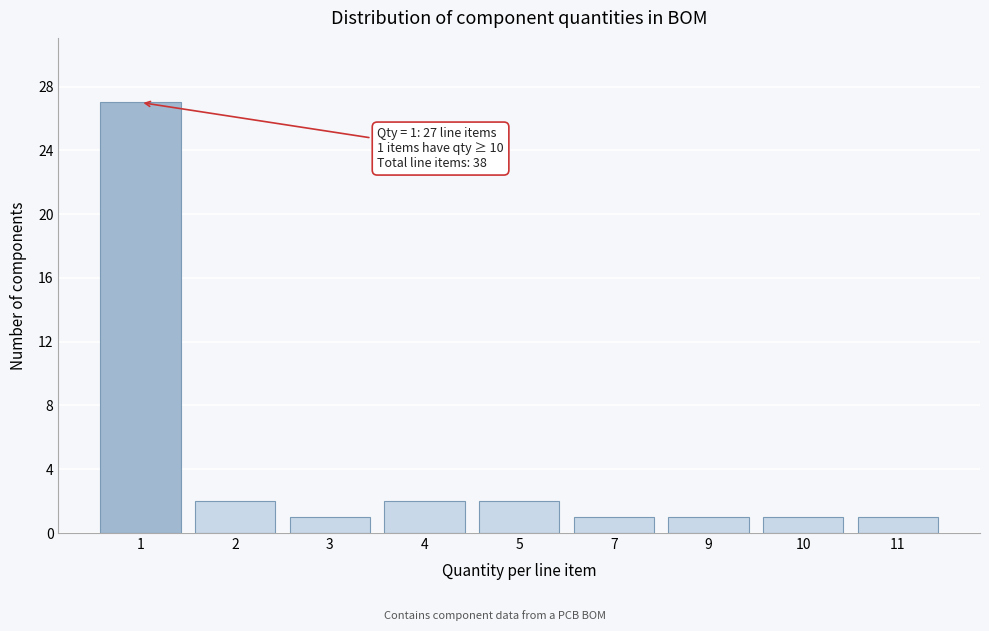

Reading right to left, what are all the values shown in this chart?

1	1	1	1	2	2	1	2	27